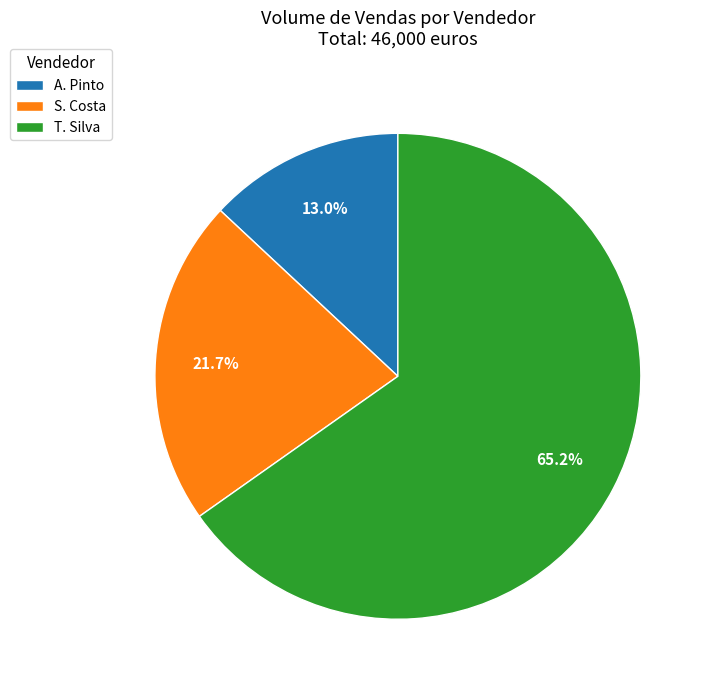

What is the total percentage of T. Silva and A. Pinto?

78.3%